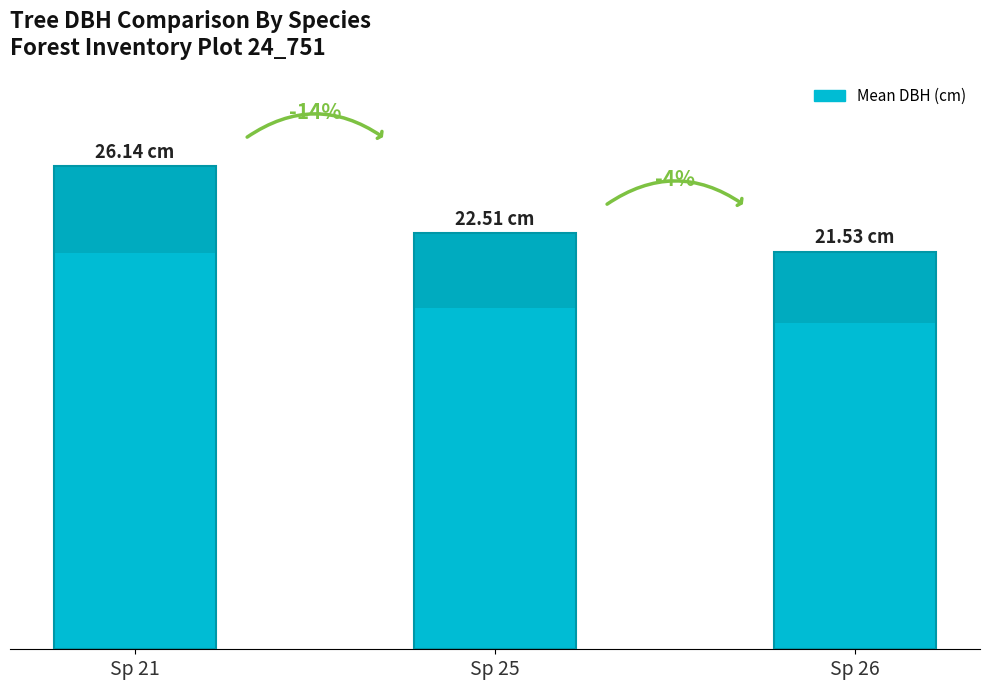

Between Sp 25 and Sp 21, which is larger?

Sp 21